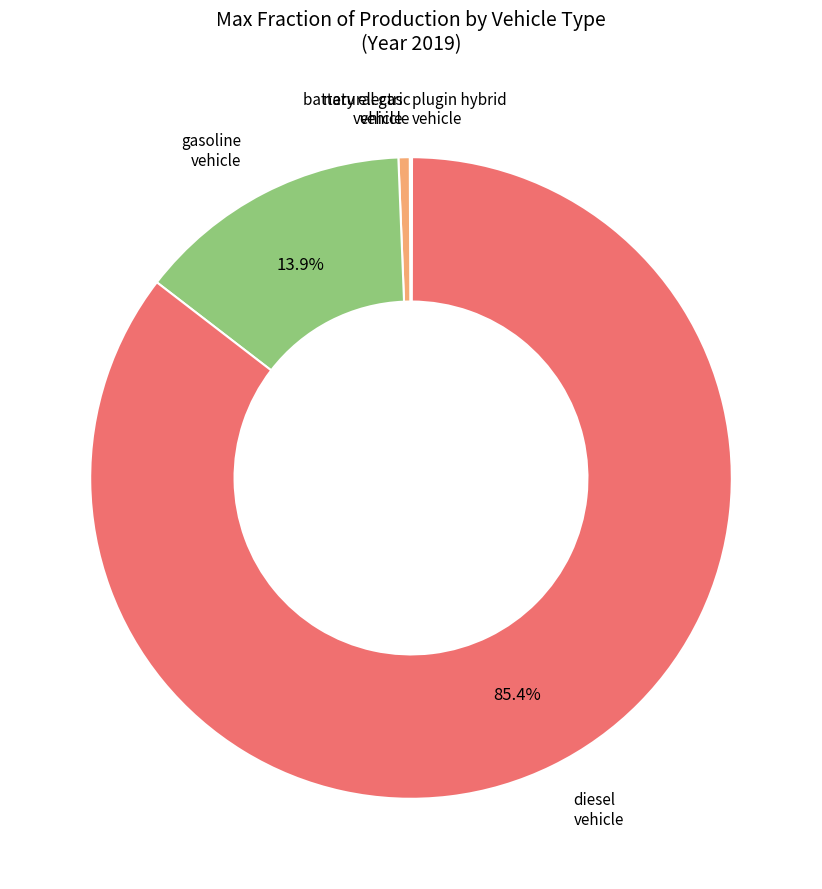

Does any single category account for the majority?

Yes